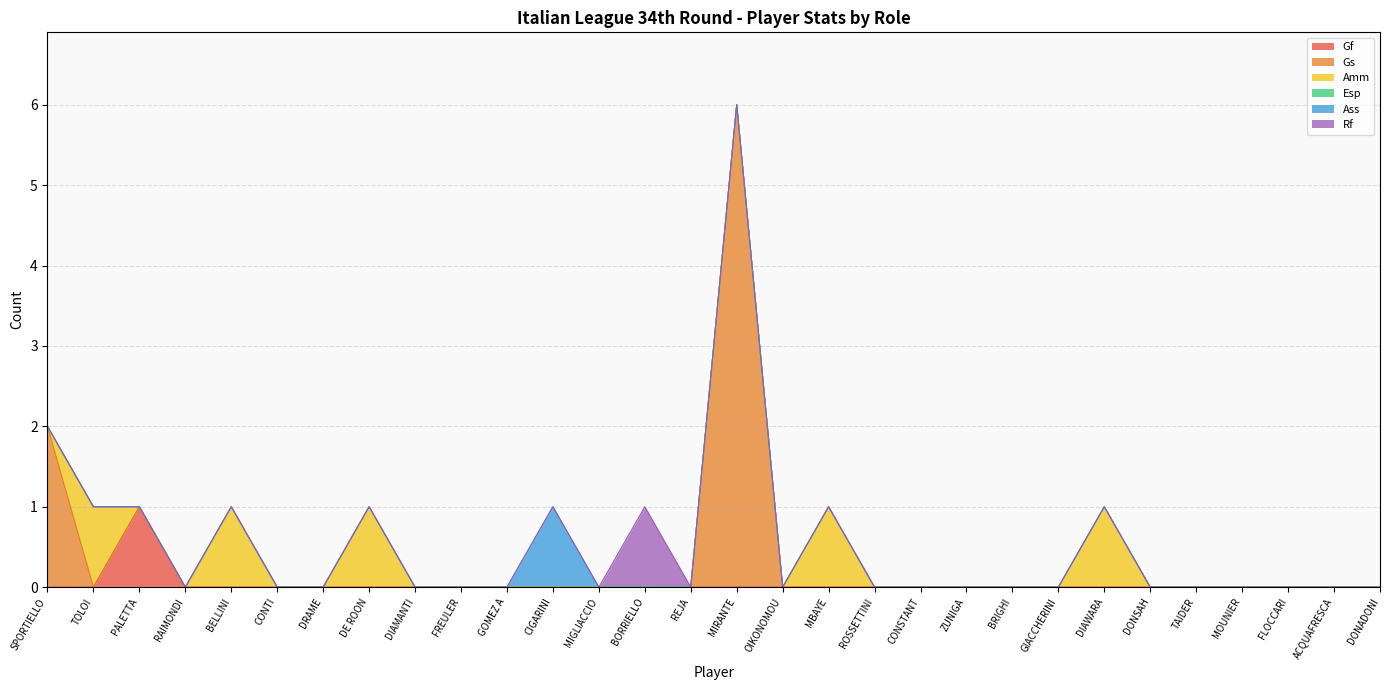

Rank the series by their maximum value, from lowest to highest.

Esp, Gf, Amm, Ass, Rf, Gs